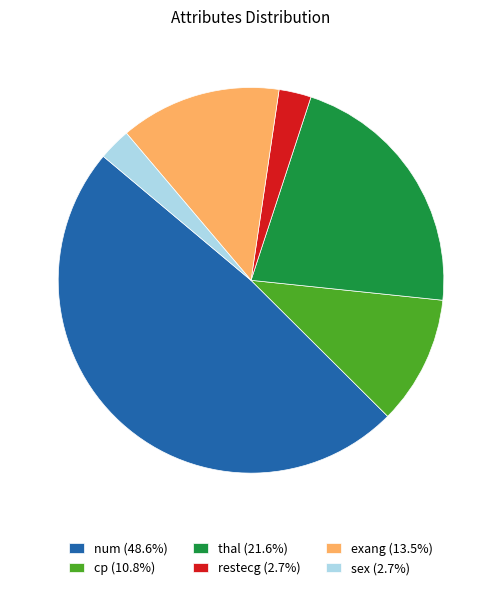

Combined, do thal (21.6%) and exang (13.5%) account for over 50%?

No